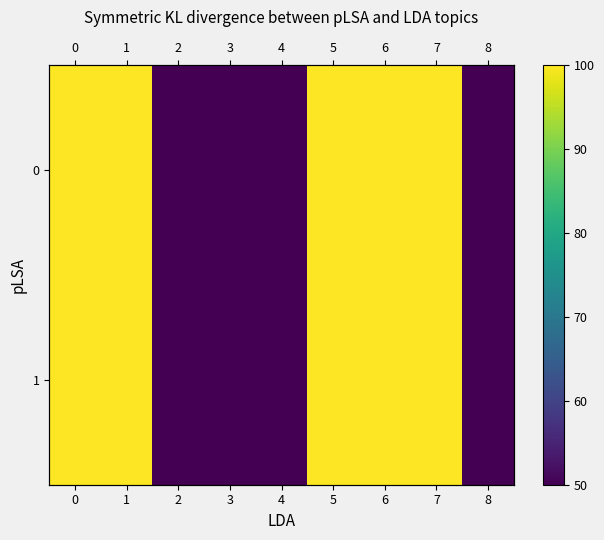

Which has a higher value, 7 or 4?

7